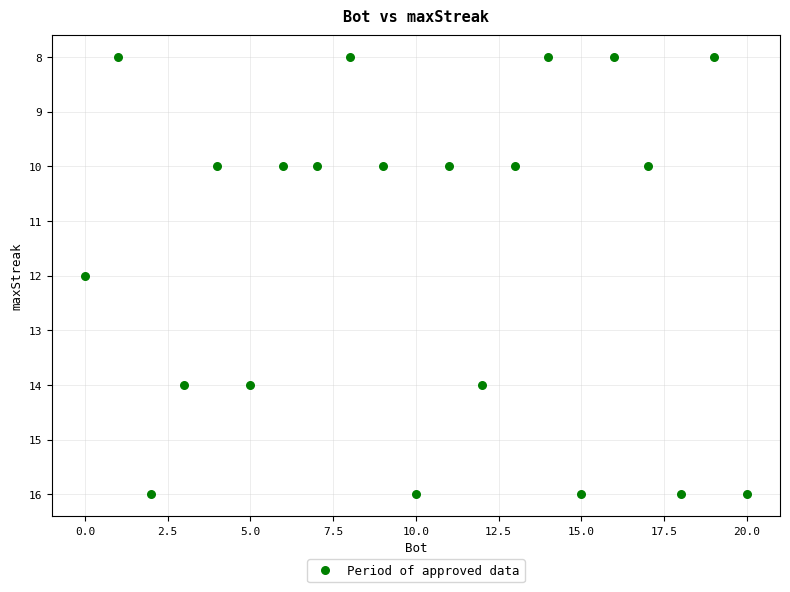

What is the range of X values (max minus min)?

20